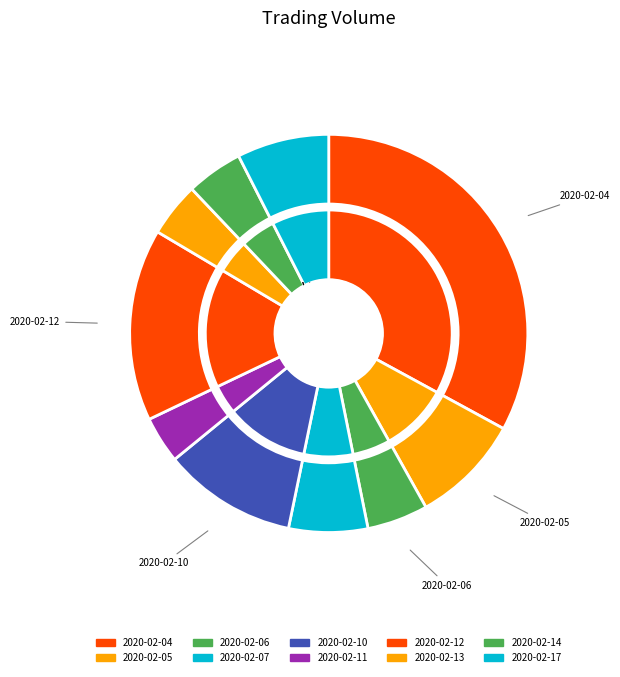

To the nearest percent, what portion does 2020-02-06 represent?

5%